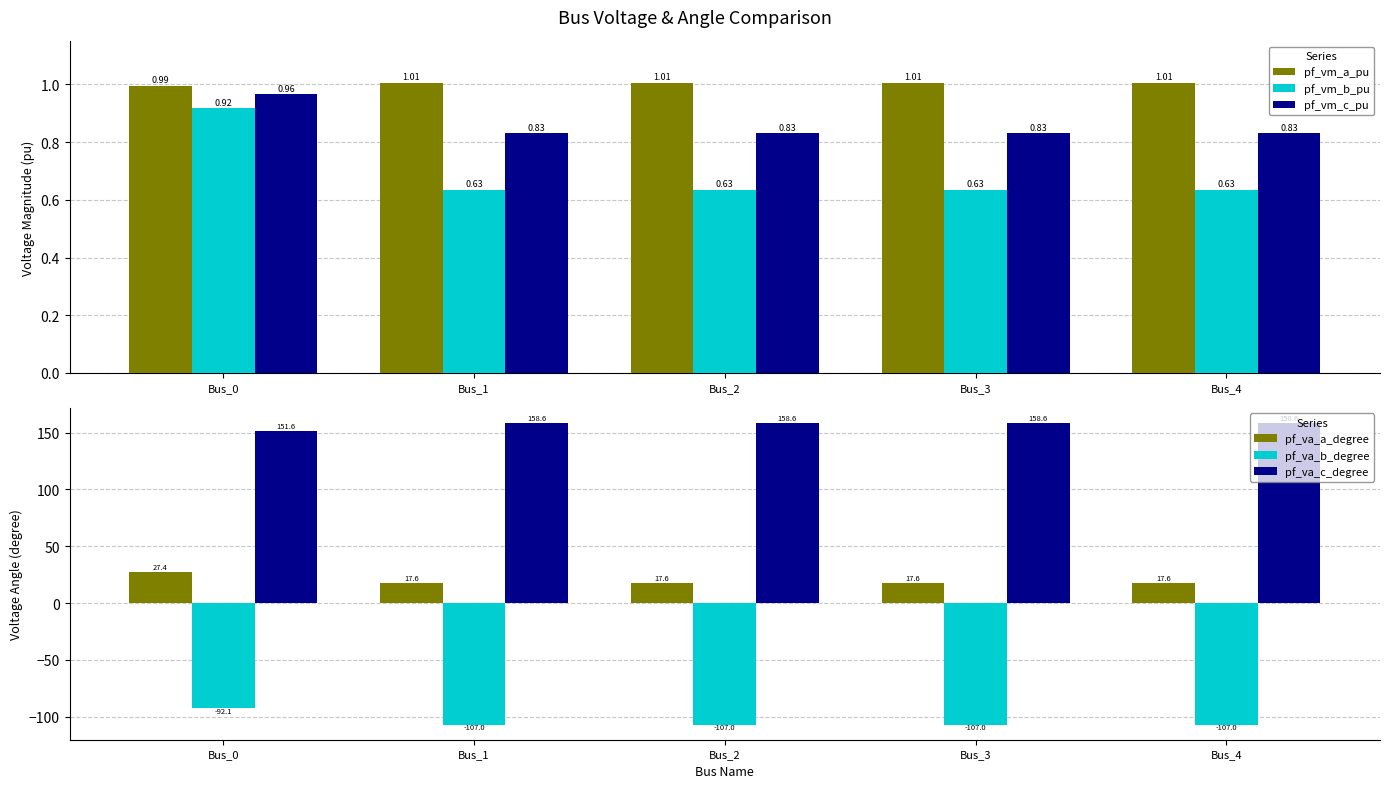

Which category has the lowest value across all series?

Bus_1